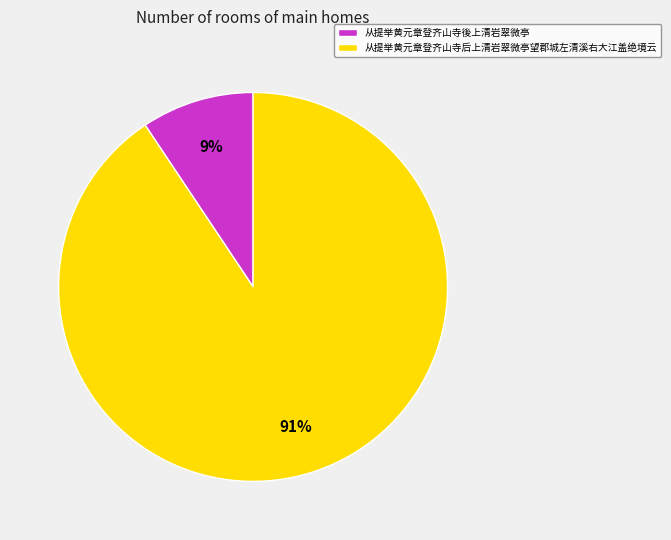

To the nearest percent, what is the combined percentage of 从提举黄元章登齐山寺后上清岩翠微亭望郡城左清溪右大江盖绝境云 and 从提举黄元章登齐山寺後上清岩翠微亭?

100%